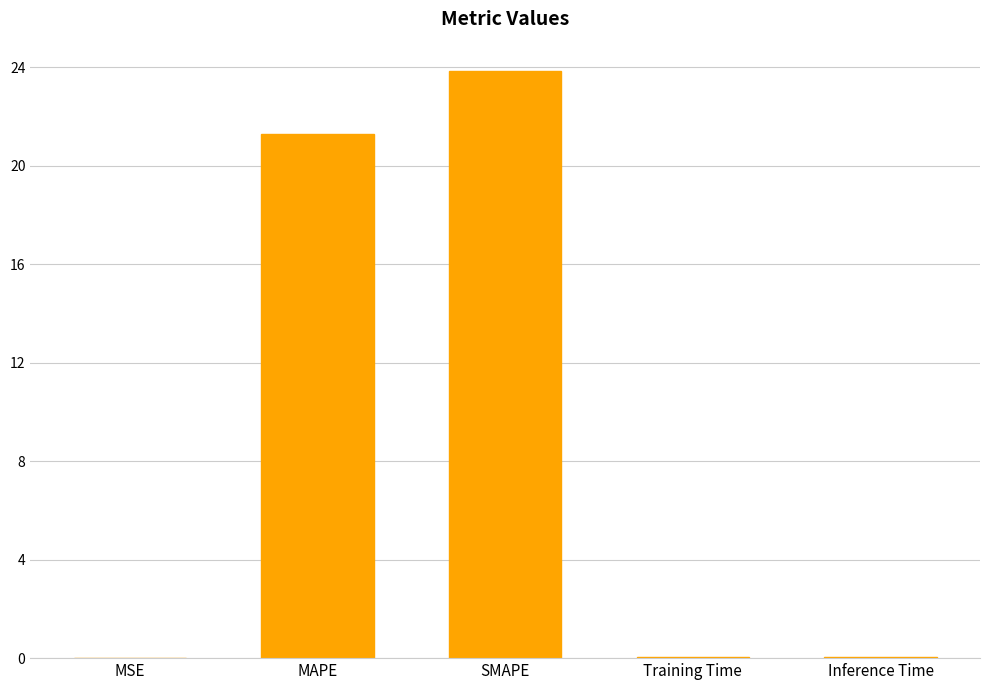

How many data points does each series have?

5